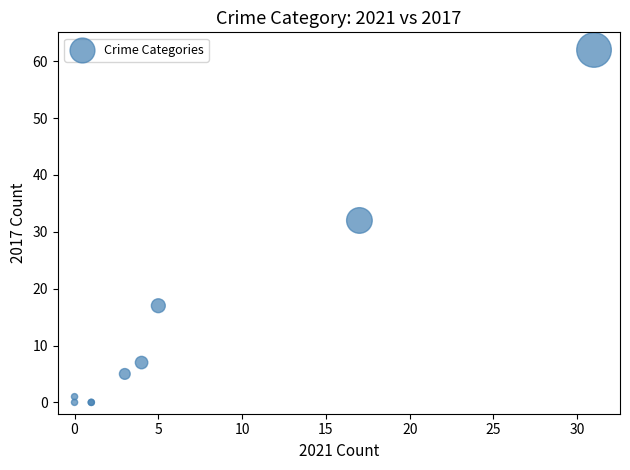

What Y value in the scatter plot is closest to 31?

32